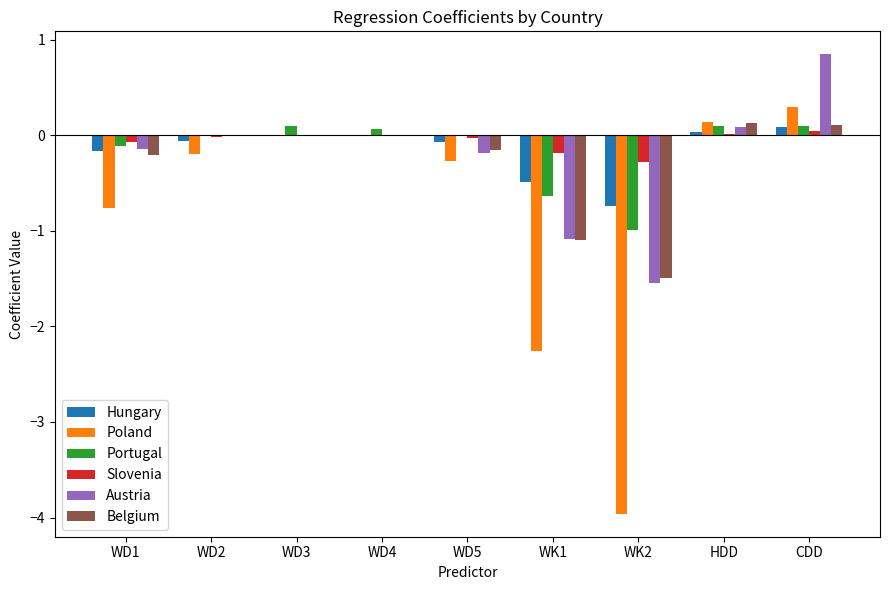

What is the greatest value displayed?

0.8